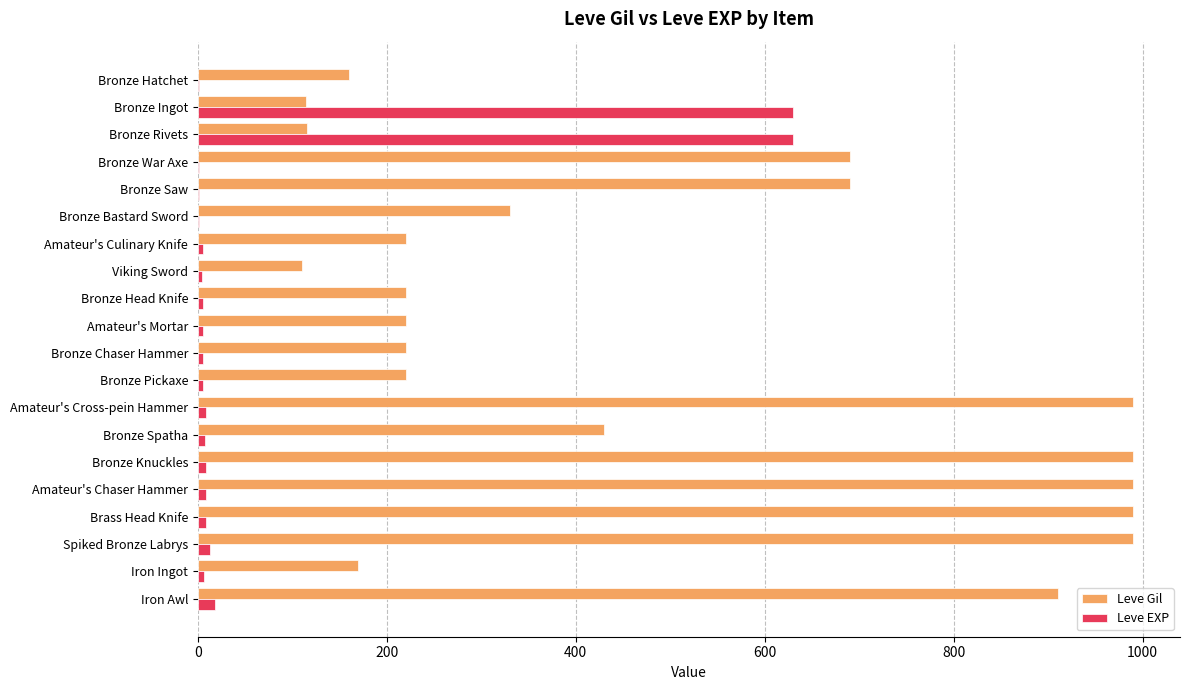

The Leve Gil series shows 188 at Bronze Bastard Sword. True or false?

False